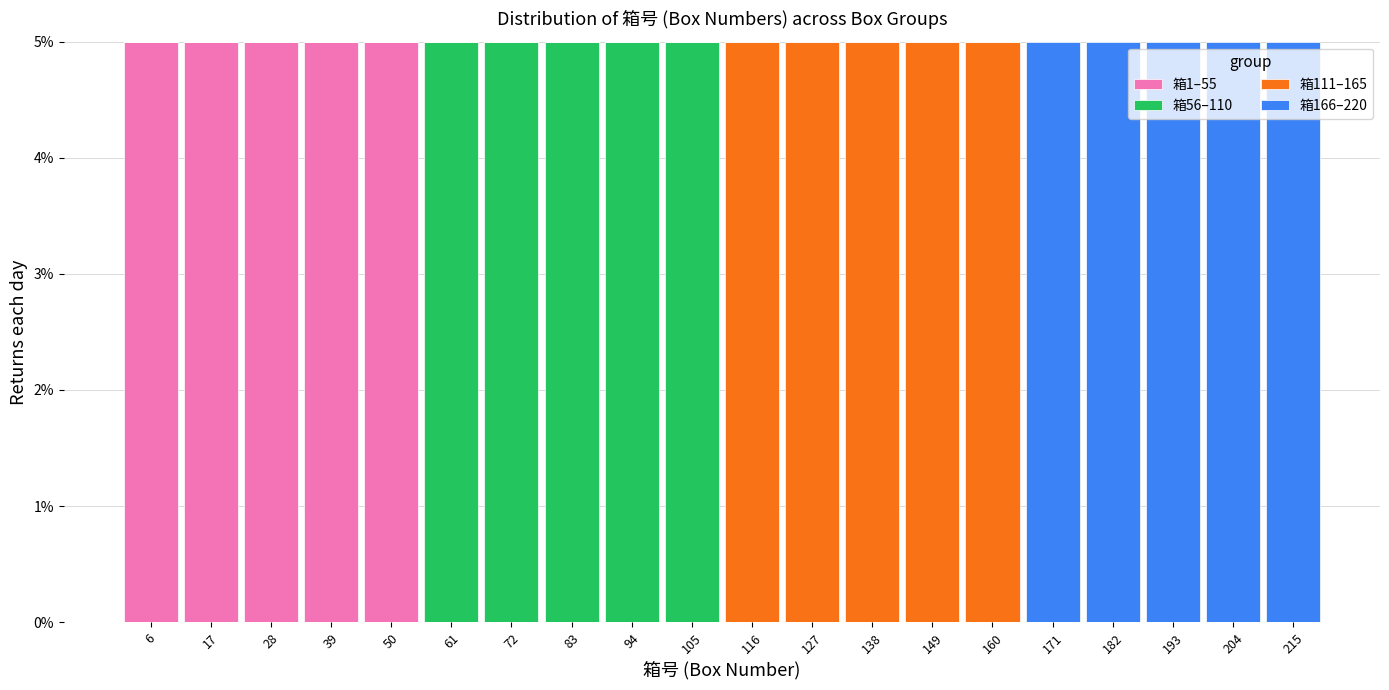

What is the total height of the stacked bar covering 188 to 199 on the x-axis? Neither the bar edges nor the heights are printed on the chart, so give them approximately, as read against the axes.

5